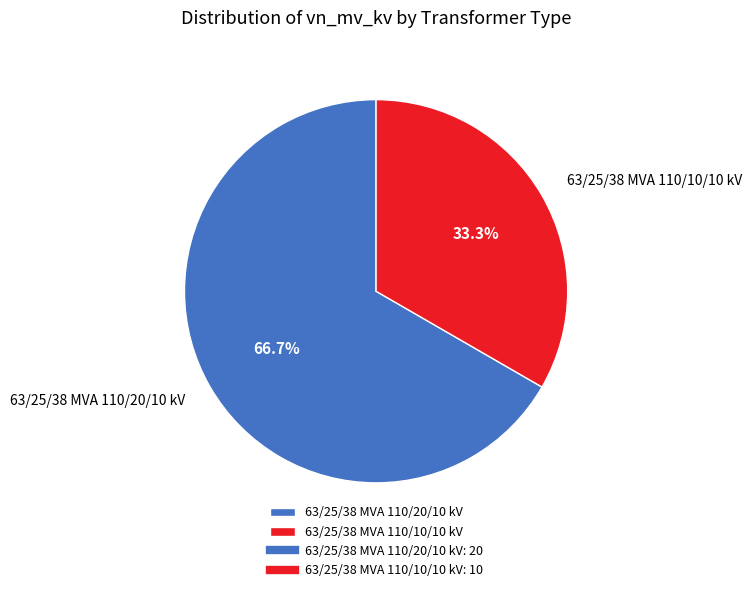

How many segments does this pie chart have?

2